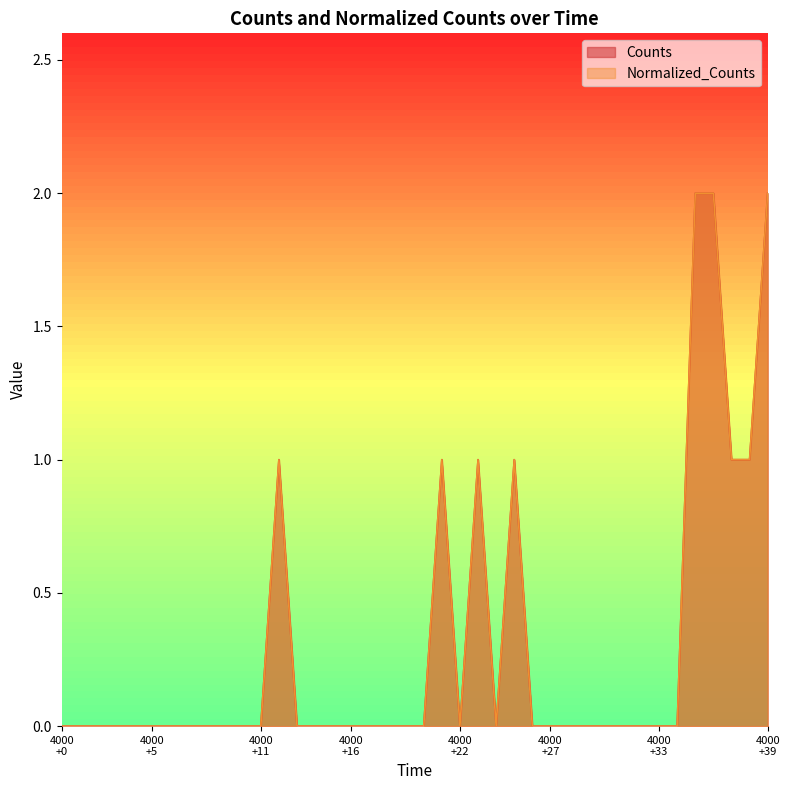

What is the label of the 10th point from the right?

30